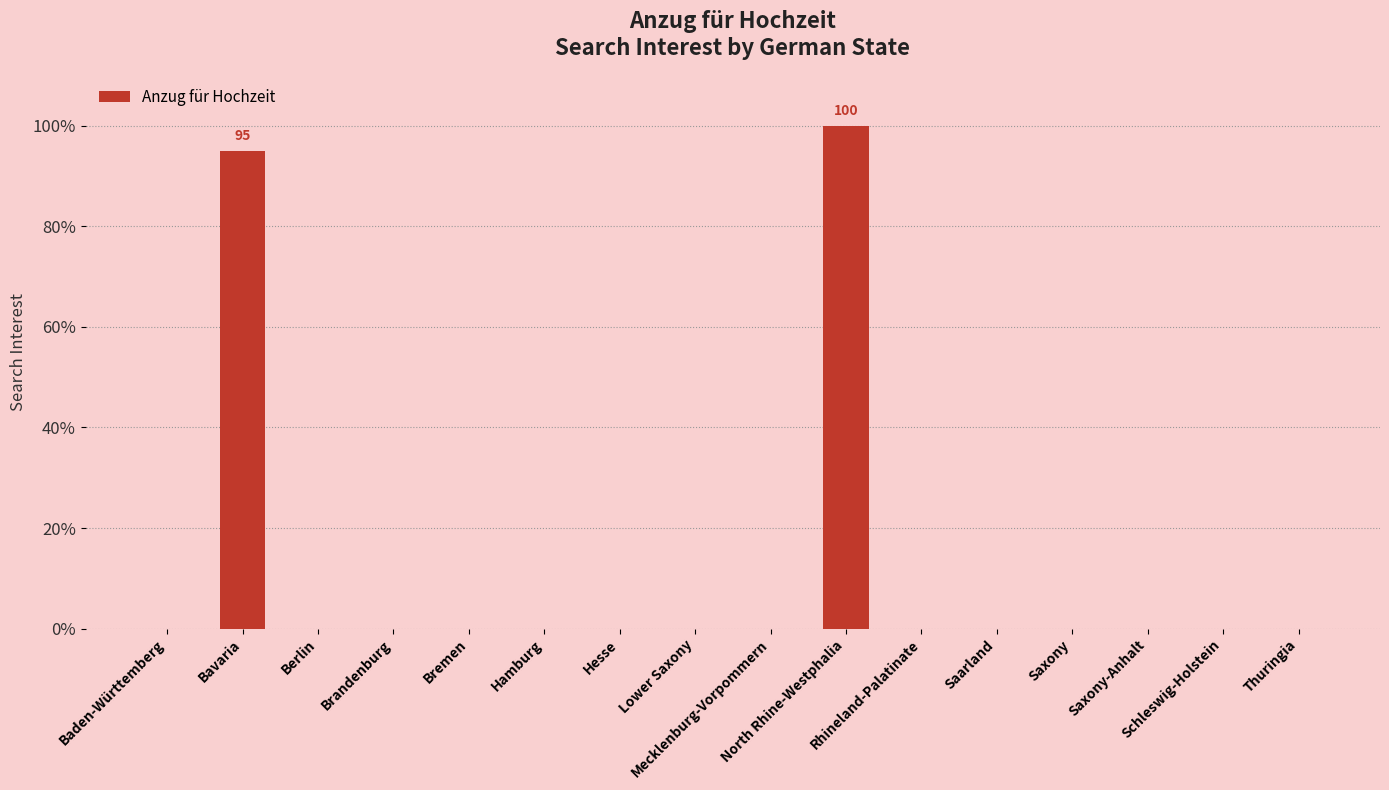

Reading left to right, what are all the values shown in this chart?

Baden-Württemberg=0	Bavaria=95	Berlin=0	Brandenburg=0	Bremen=0	Hamburg=0	Hesse=0	Lower Saxony=0	Mecklenburg-Vorpommern=0	North Rhine-Westphalia=100	Rhineland-Palatinate=0	Saarland=0	Saxony=0	Saxony-Anhalt=0	Schleswig-Holstein=0	Thuringia=0